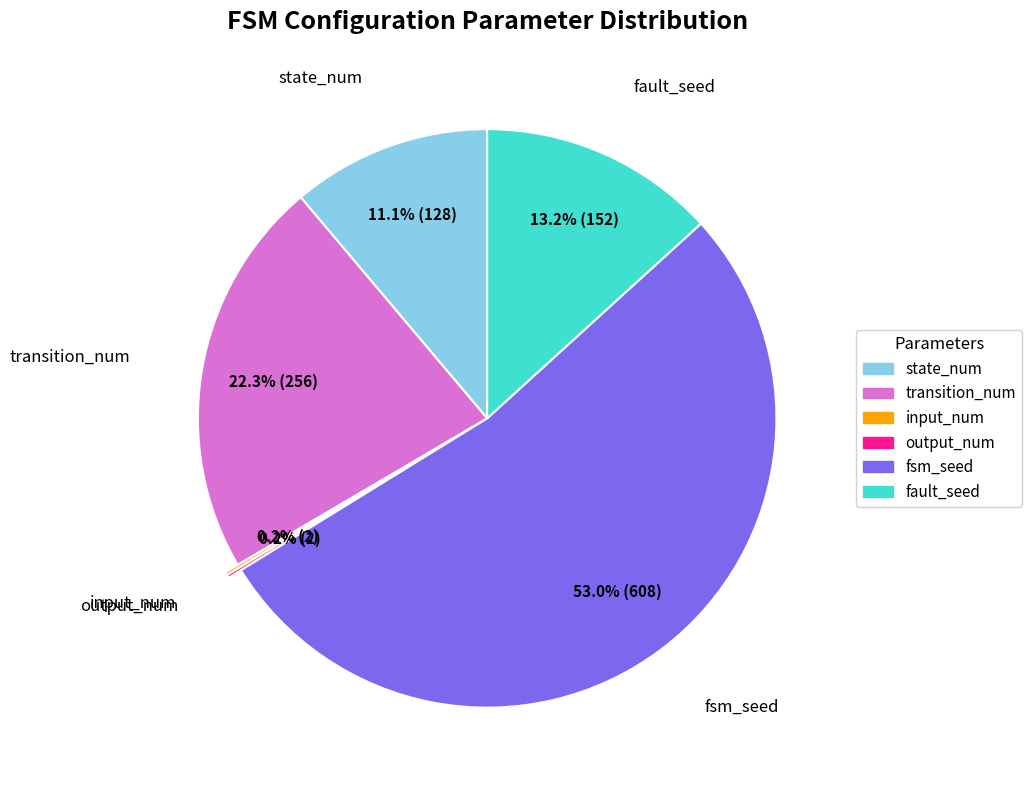

To the nearest percent, what is the difference between the largest and smallest slice percentages?

53%